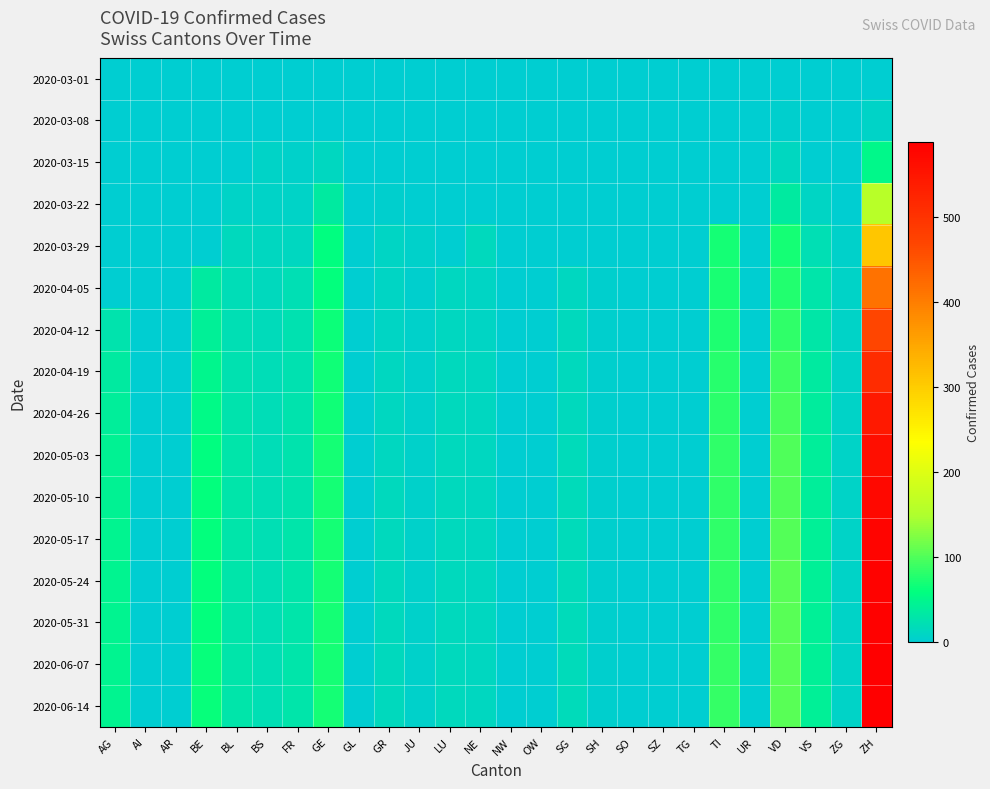

List the series in order of their peak value, highest first.

2020-06-14, 2020-06-07, 2020-05-31, 2020-05-24, 2020-05-17, 2020-05-10, 2020-05-03, 2020-04-26, 2020-04-19, 2020-04-12, 2020-04-05, 2020-03-29, 2020-03-22, 2020-03-15, 2020-03-08, 2020-03-01